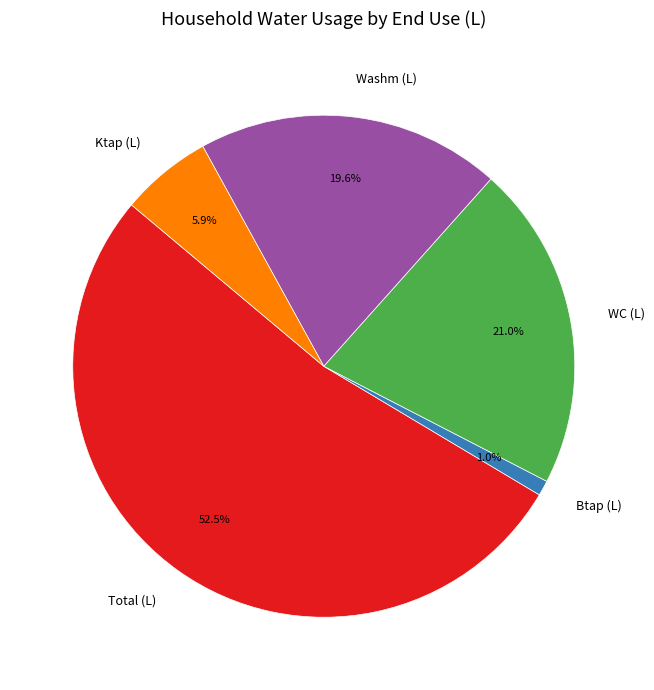

To the nearest percent, what portion does Btap (L) represent?

1%